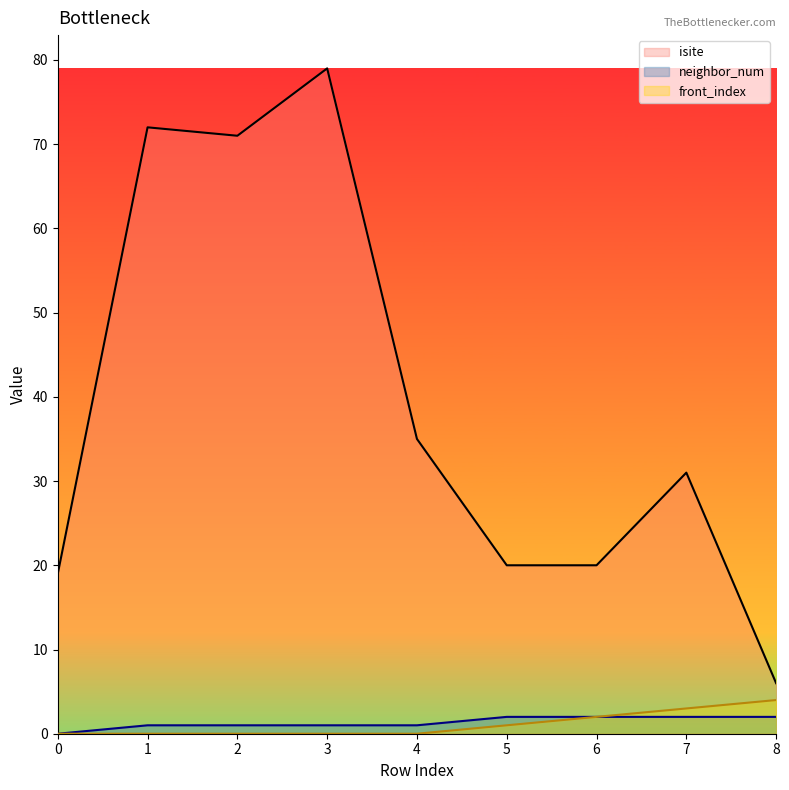

Where is isite nearest to the value 42?

4